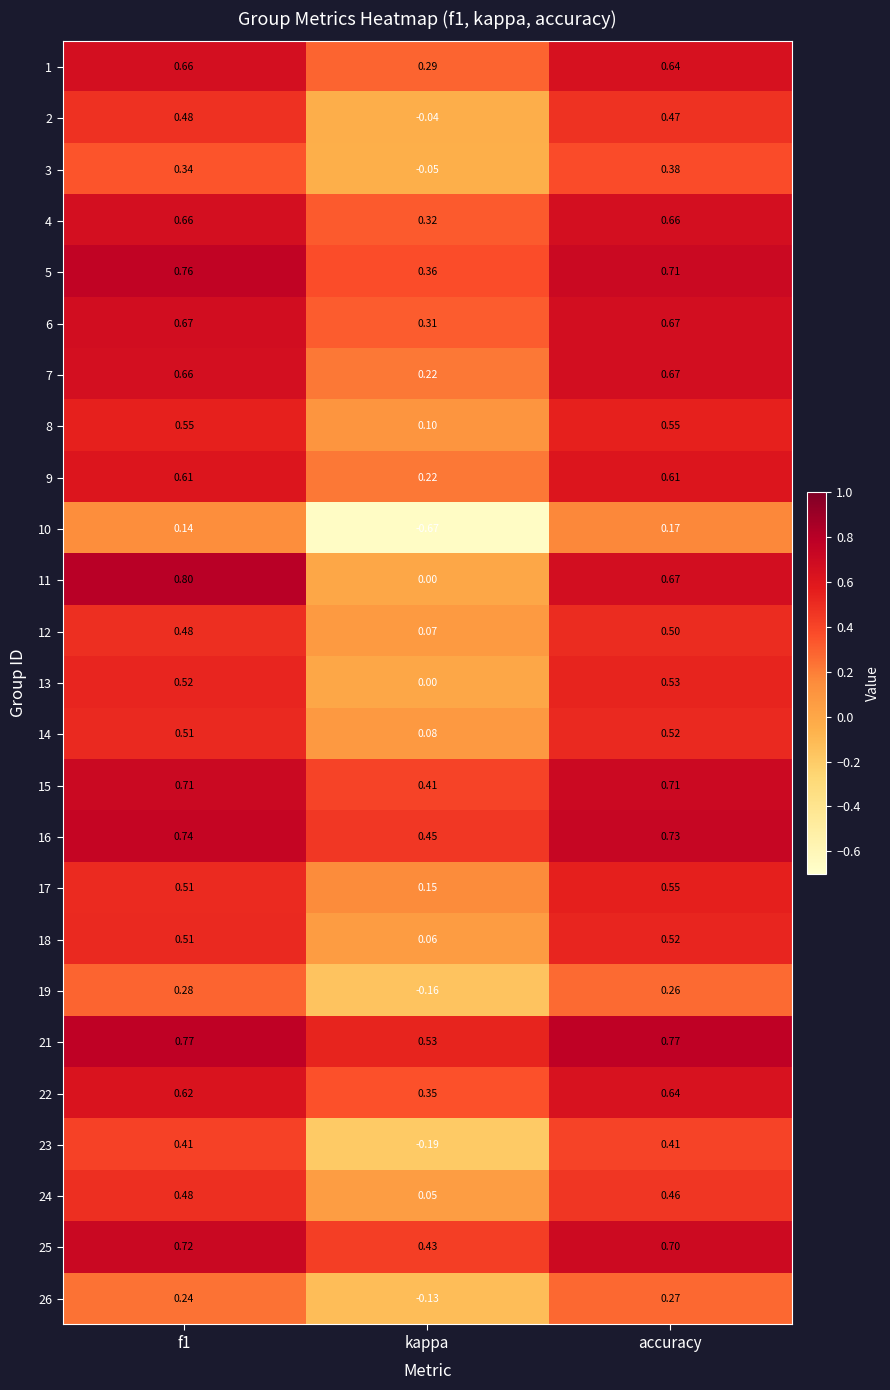

At which category does the chart reach its minimum across all series?

kappa